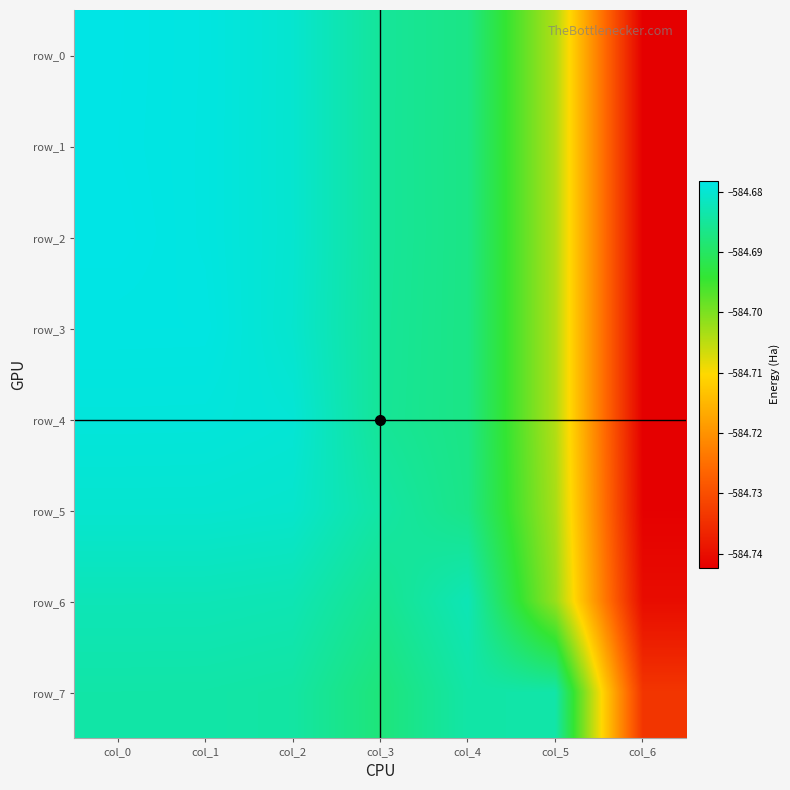

What is the difference between the maximum and minimum values in the row_7 series?

0.1